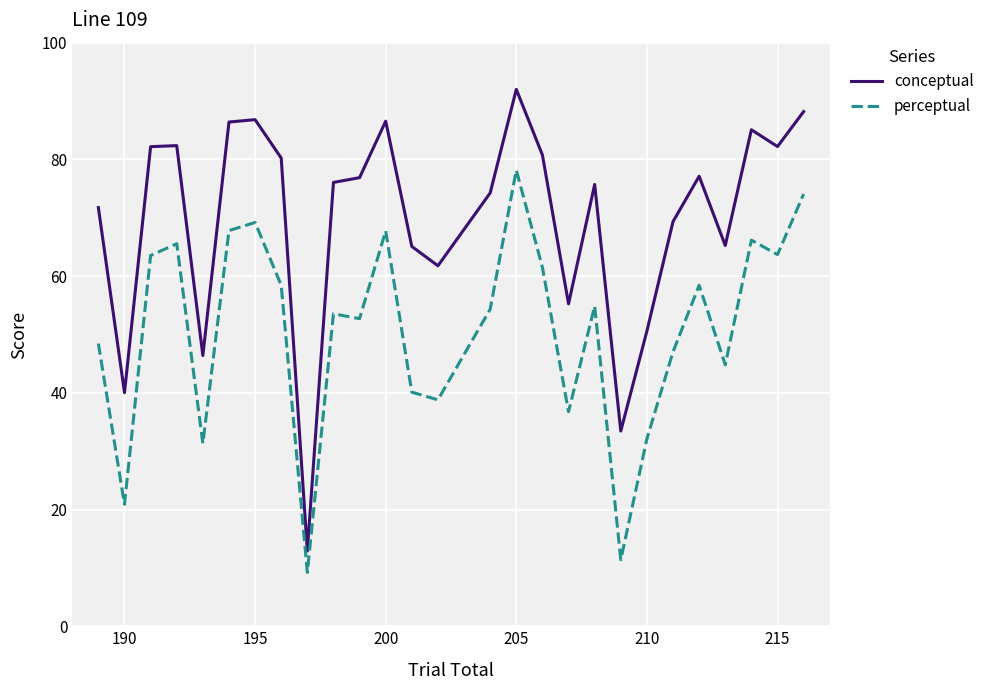

What is the sum of all perceptual values?

1370.5